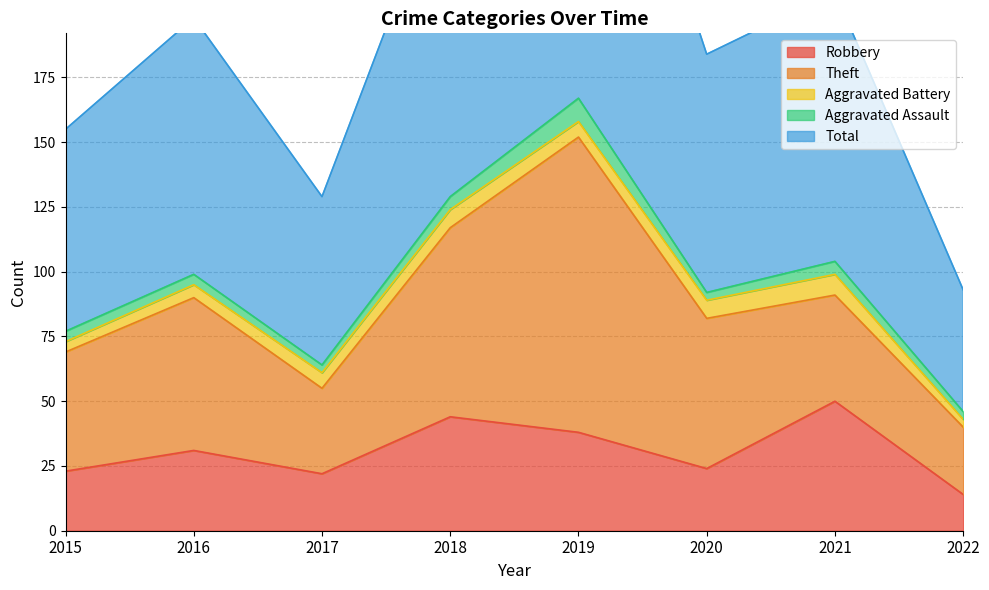

Which category has the highest value in the Robbery series?

2021